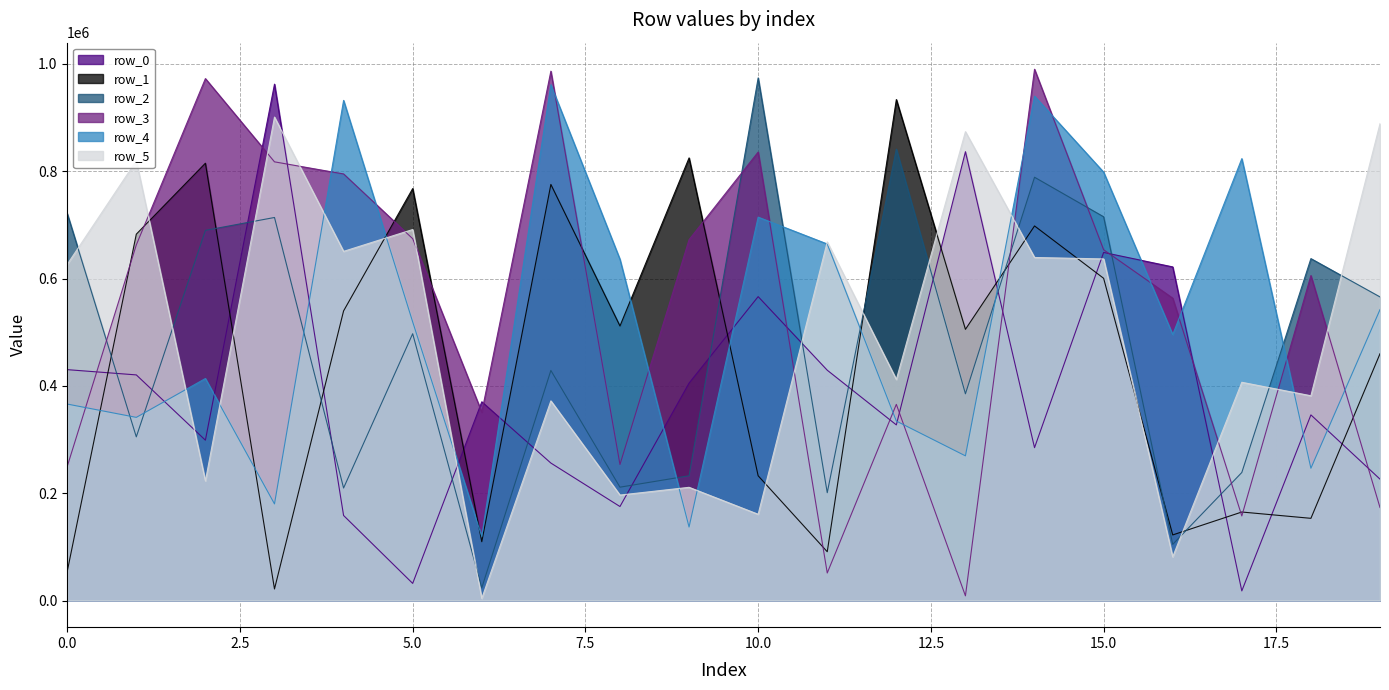

List the series in order of their peak value, lowest first.

row_5, row_1, row_4, row_0, row_2, row_3